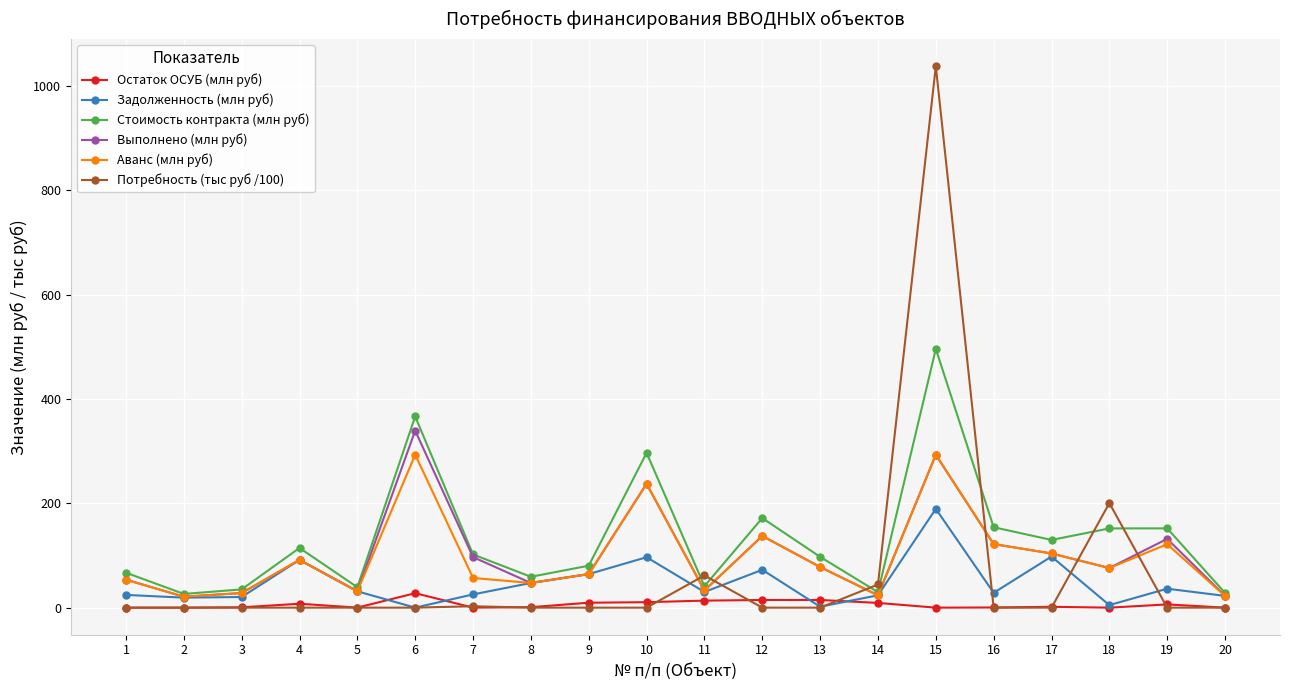

Rank the series by their maximum value, from lowest to highest.

Остаток ОСУБ (млн руб), Задолженность (млн руб), Аванс (млн руб), Выполнено (млн руб), Стоимость контракта (млн руб), Потребность (тыс руб /100)